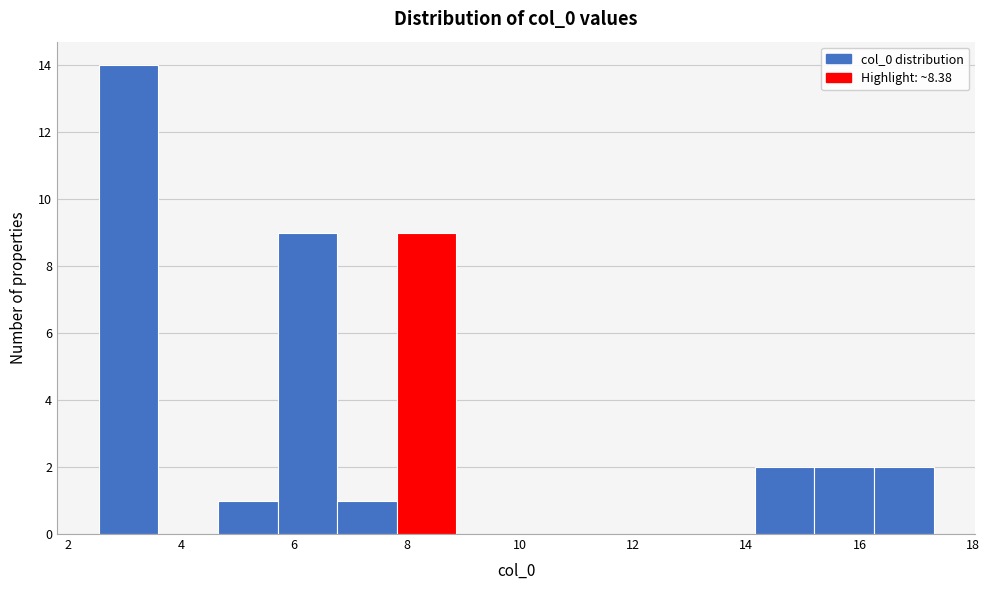

Reading left to right, list every bar in this chart as the range it spans on the x-axis followed by its height. Neither the bar edges nor the heights are printed on the chart, so give them approximately, as read against the axes.

2.6 to 3.6: 14
3.6 to 4.6: 0
4.6 to 5.8: 1
5.8 to 6.8: 9
6.8 to 7.8: 1
7.8 to 8.8: 9
8.8 to 10.0: 0
10.0 to 11.0: 0
11.0 to 12.0: 0
12.0 to 13.0: 0
13.0 to 14.2: 0
14.2 to 15.2: 2
15.2 to 16.2: 2
16.2 to 17.4: 2